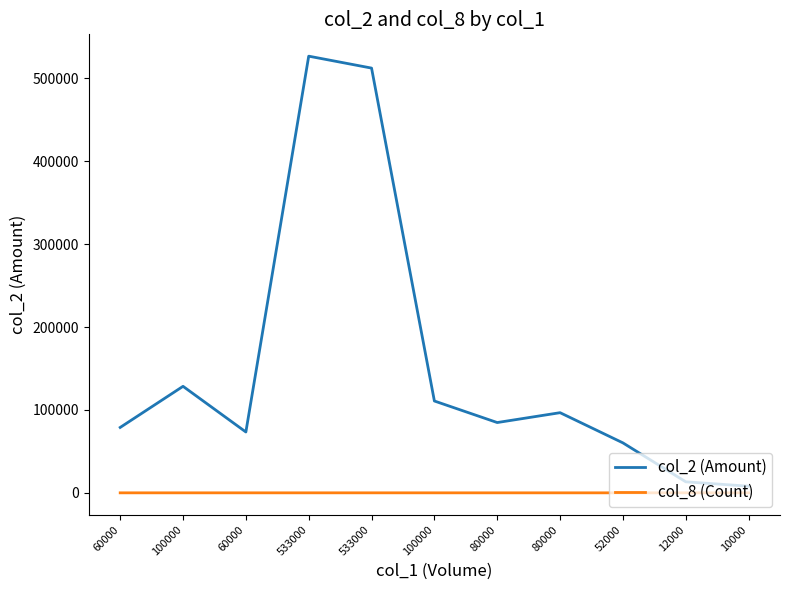

True or false: col_2 (Amount) has a value of 212105 at 100000.

False